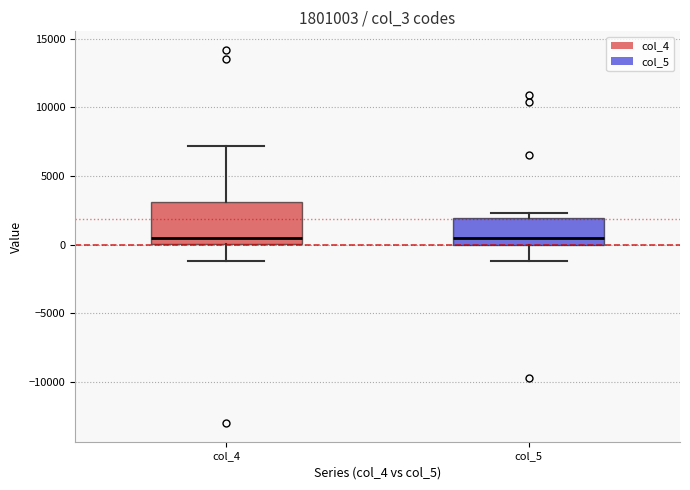

Comparing the boxes themselves (not the whiskers), which one is the tallest?

col_4